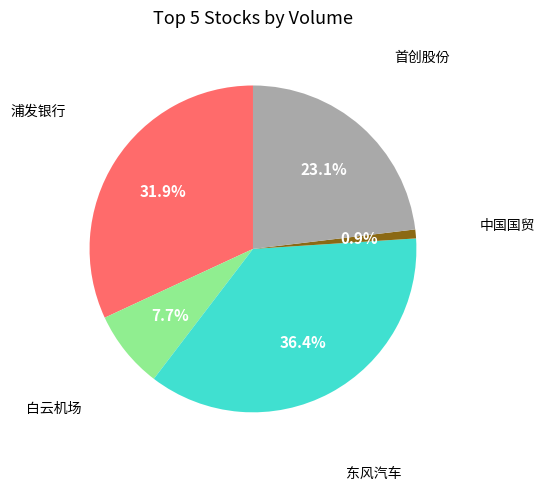

Is there a majority slice in this chart?

No